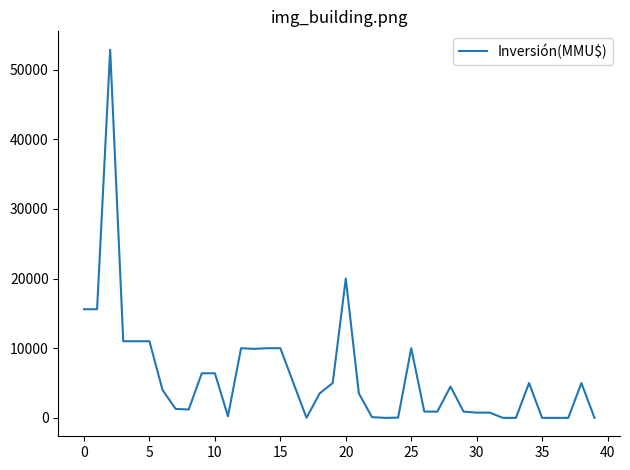

What is the maximum value shown in the chart?

52841